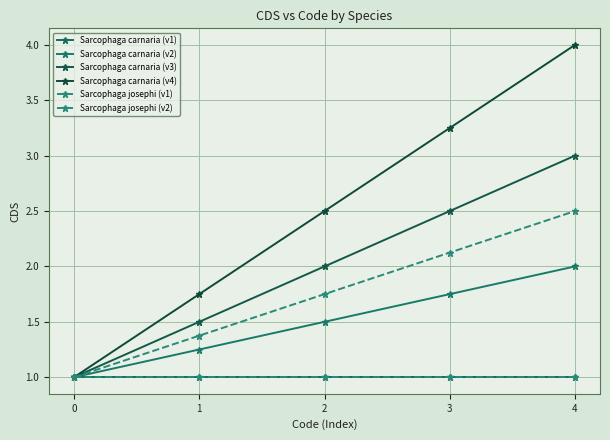

Which series has the largest range (max minus min)?

Sarcophaga carnaria (v4)